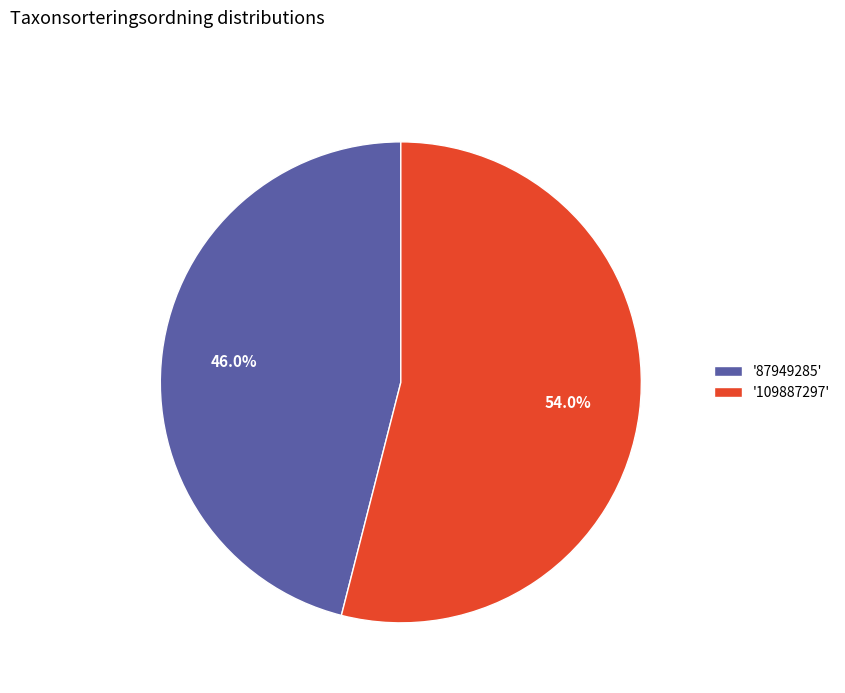

What is the total percentage of '109887297' and '87949285'?

100.0%